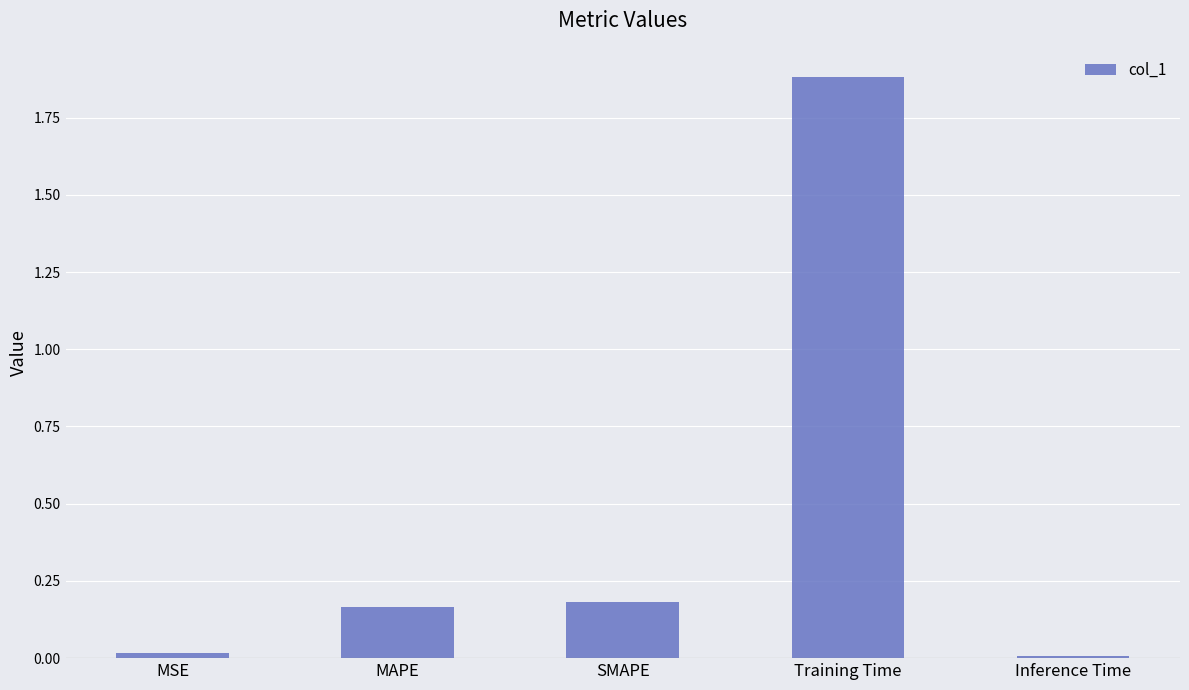

What is the change in value from MAPE to Inference Time?

-0.2